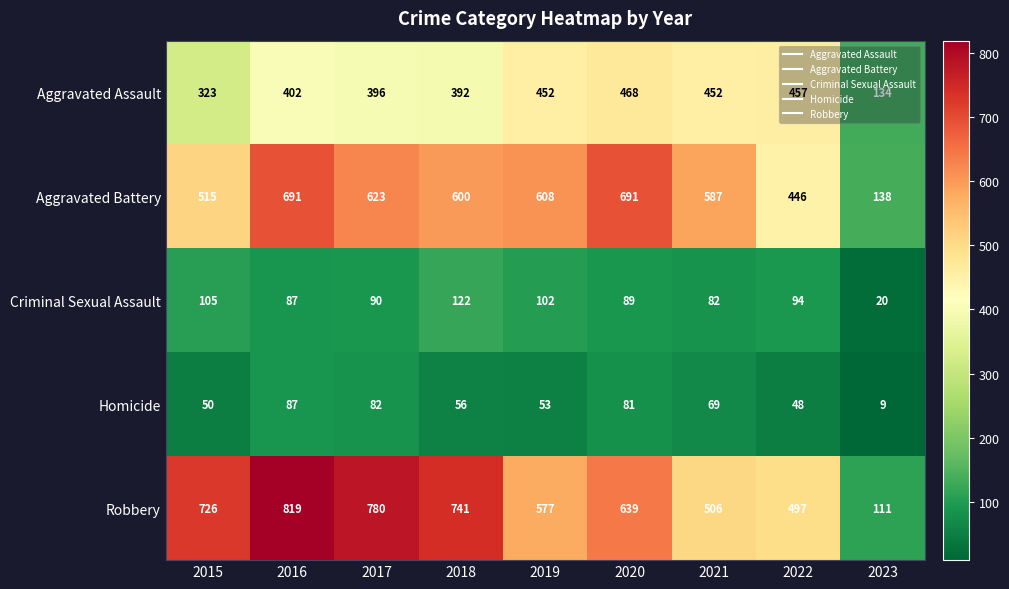

Rank the series at 2021 from highest to lowest value.

Aggravated Battery, Robbery, Aggravated Assault, Criminal Sexual Assault, Homicide